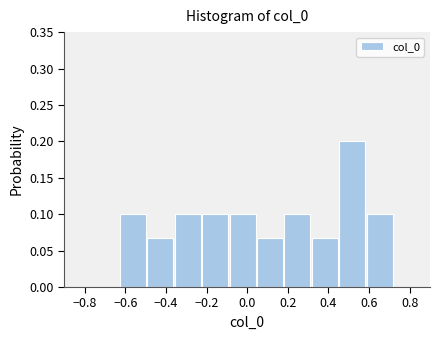

How tall is the bar that spans -0.630 to -0.495 on the x-axis? Neither the bar edges nor the heights are printed on the chart, so give them approximately, as read against the axes.

0.100